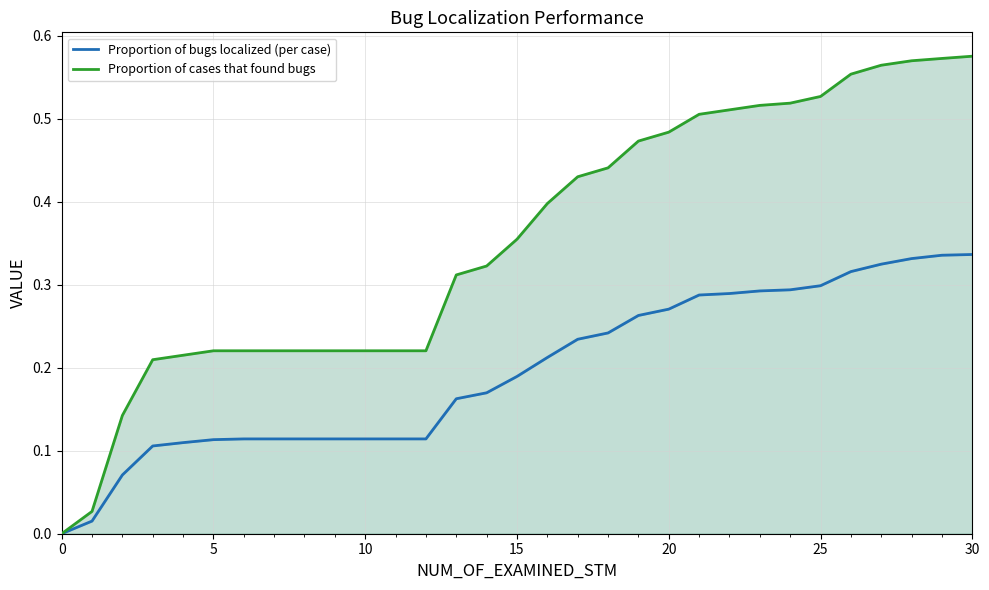

The Proportion of bugs localized (per case) series shows 0.3 at 27. True or false?

True